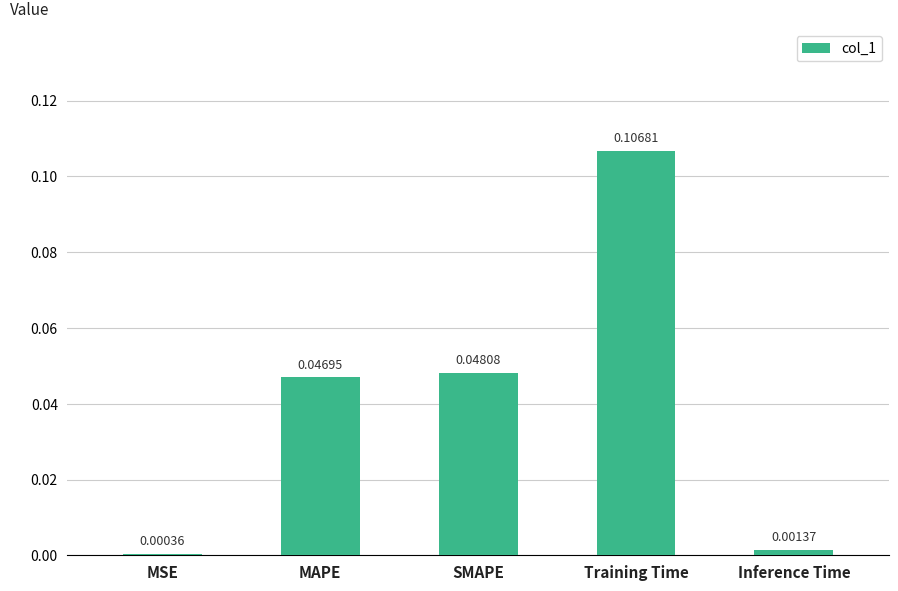

What is the change in value from SMAPE to Training Time?

+0.1